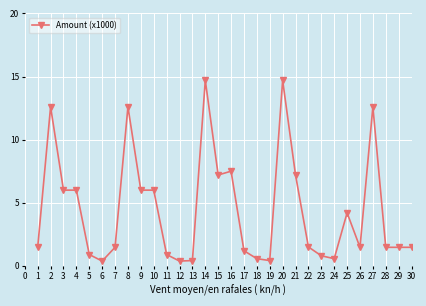

Which has a higher value, 9 or 18?

9